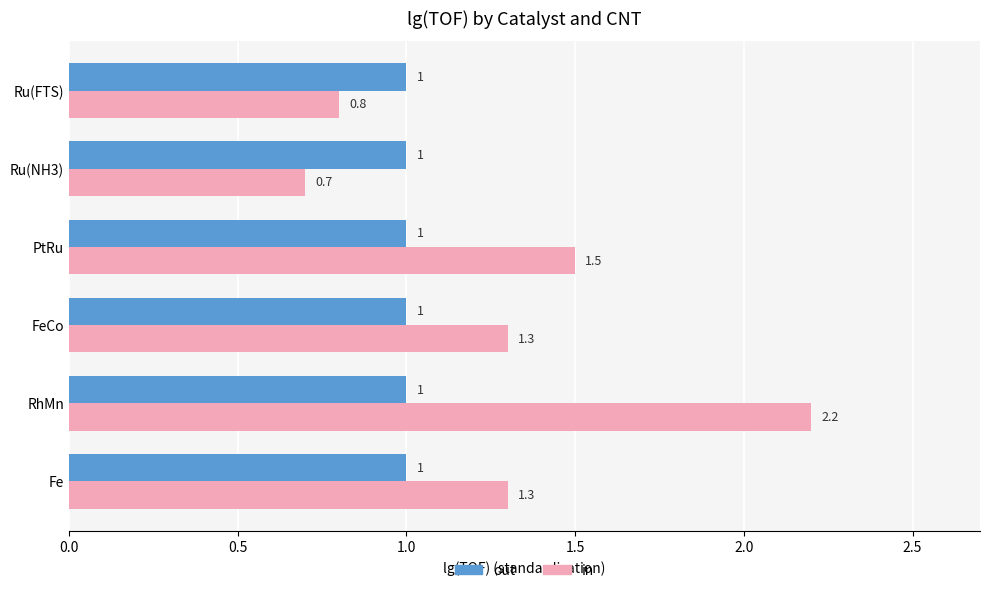

What is the smallest value displayed?

0.7